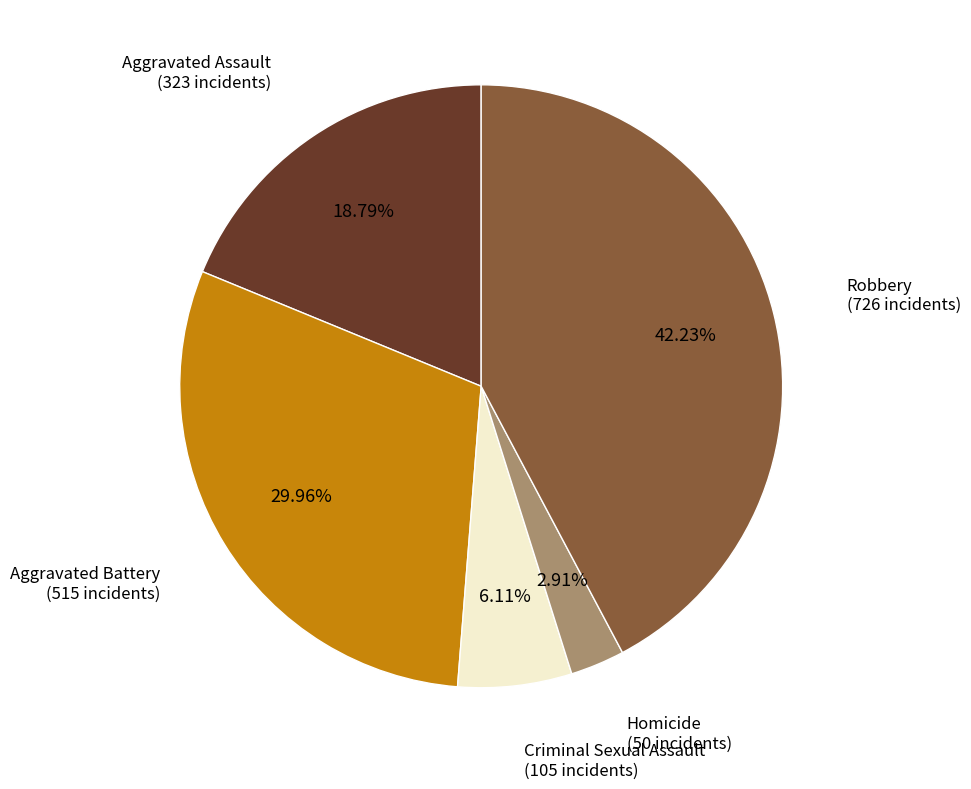

Does any single category account for the majority?

No